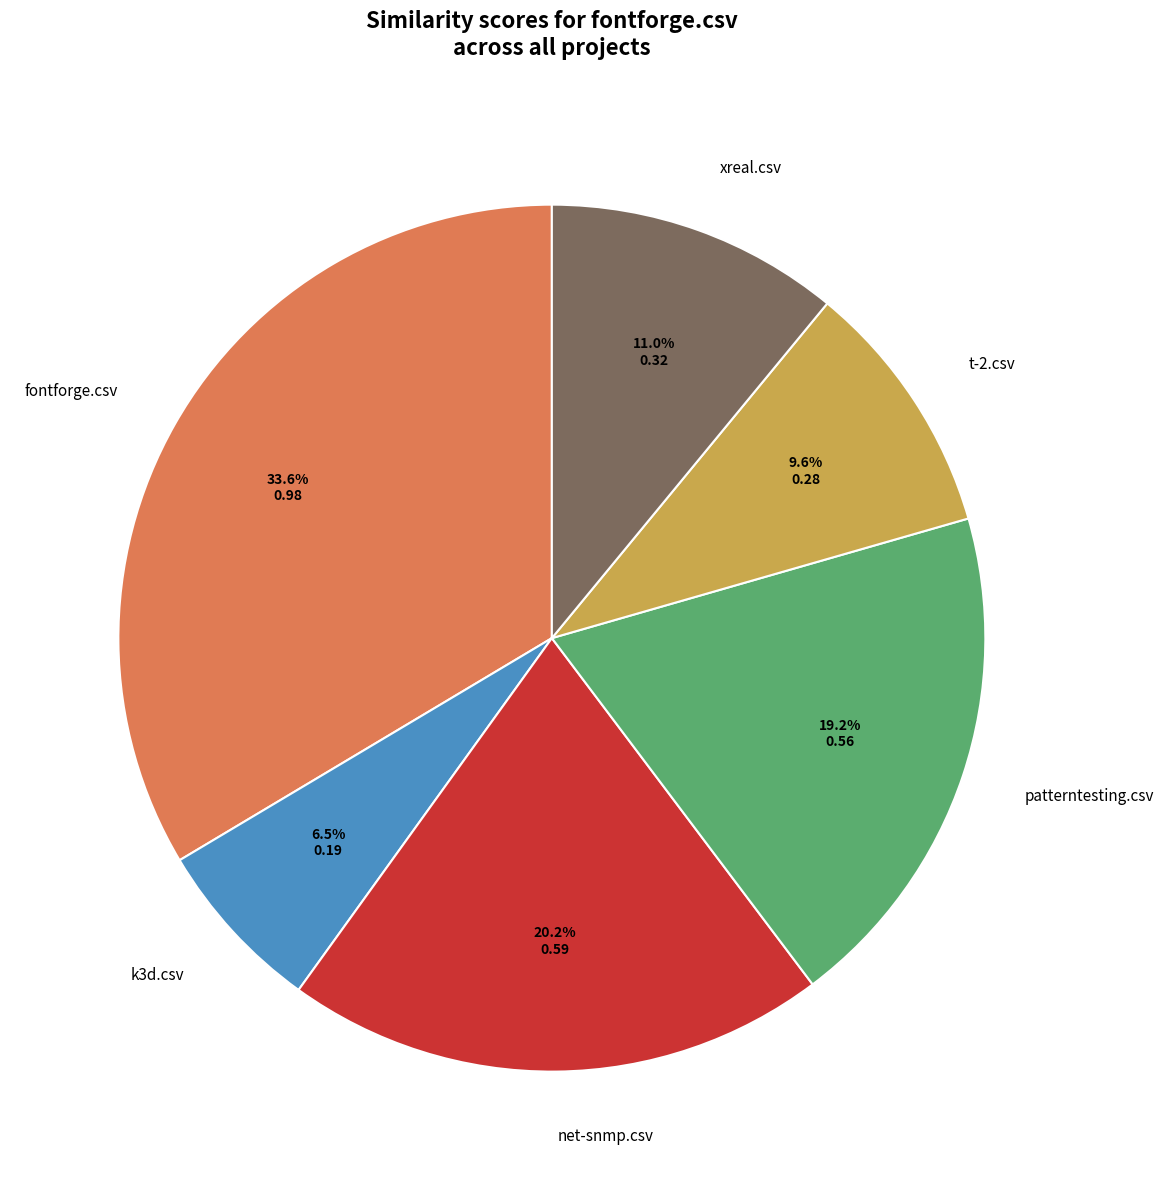

Which category has the biggest portion of the pie?

fontforge.csv